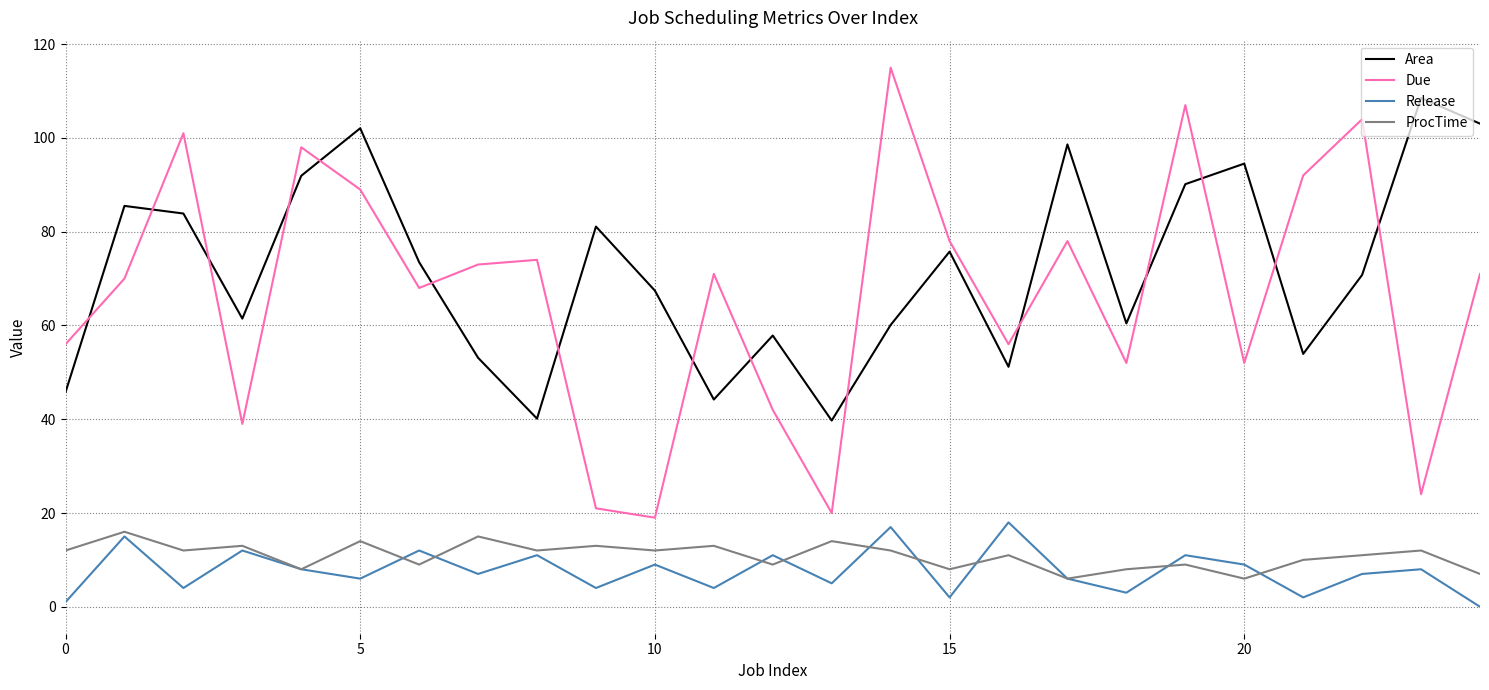

What is the difference between the maximum and minimum values in the Release series?

18.0